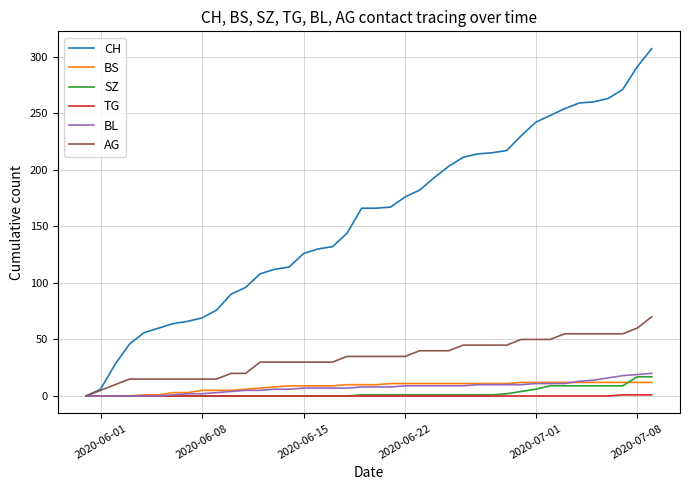

What is the highest value of the TG series?

1